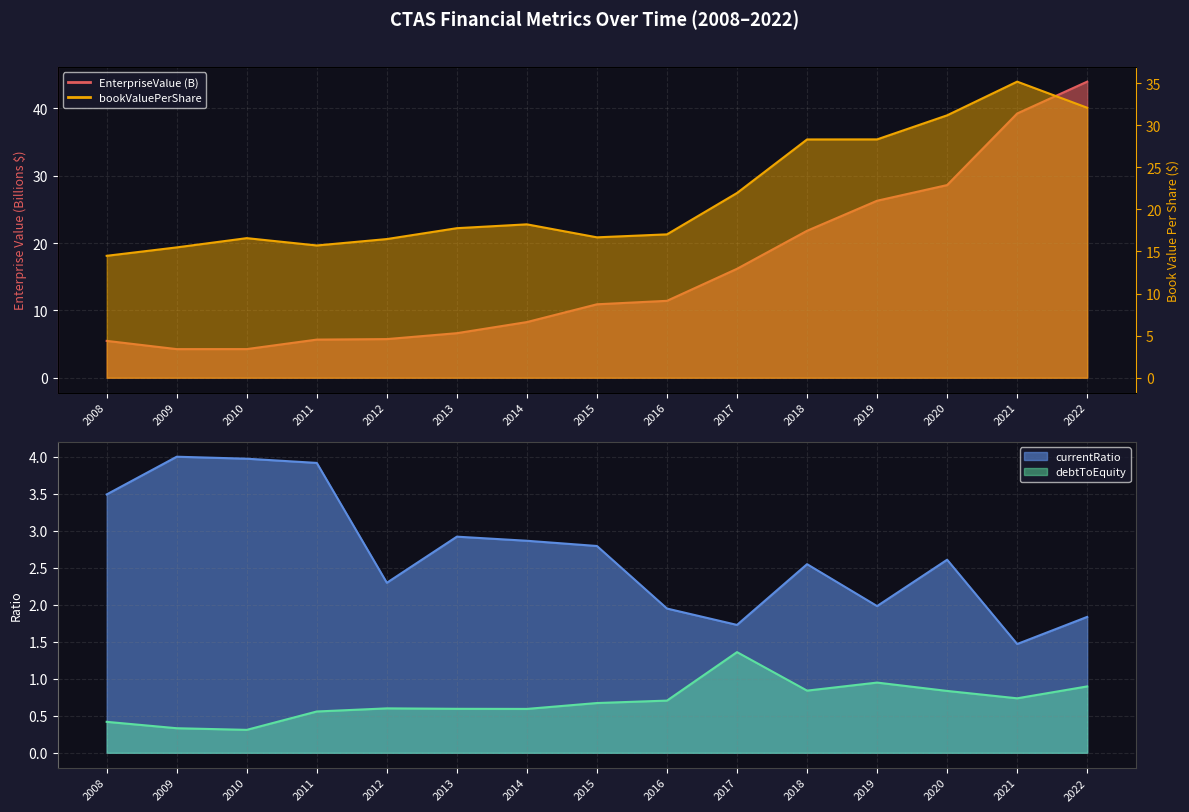

Which has a higher value, 2020 or 2019?

2020